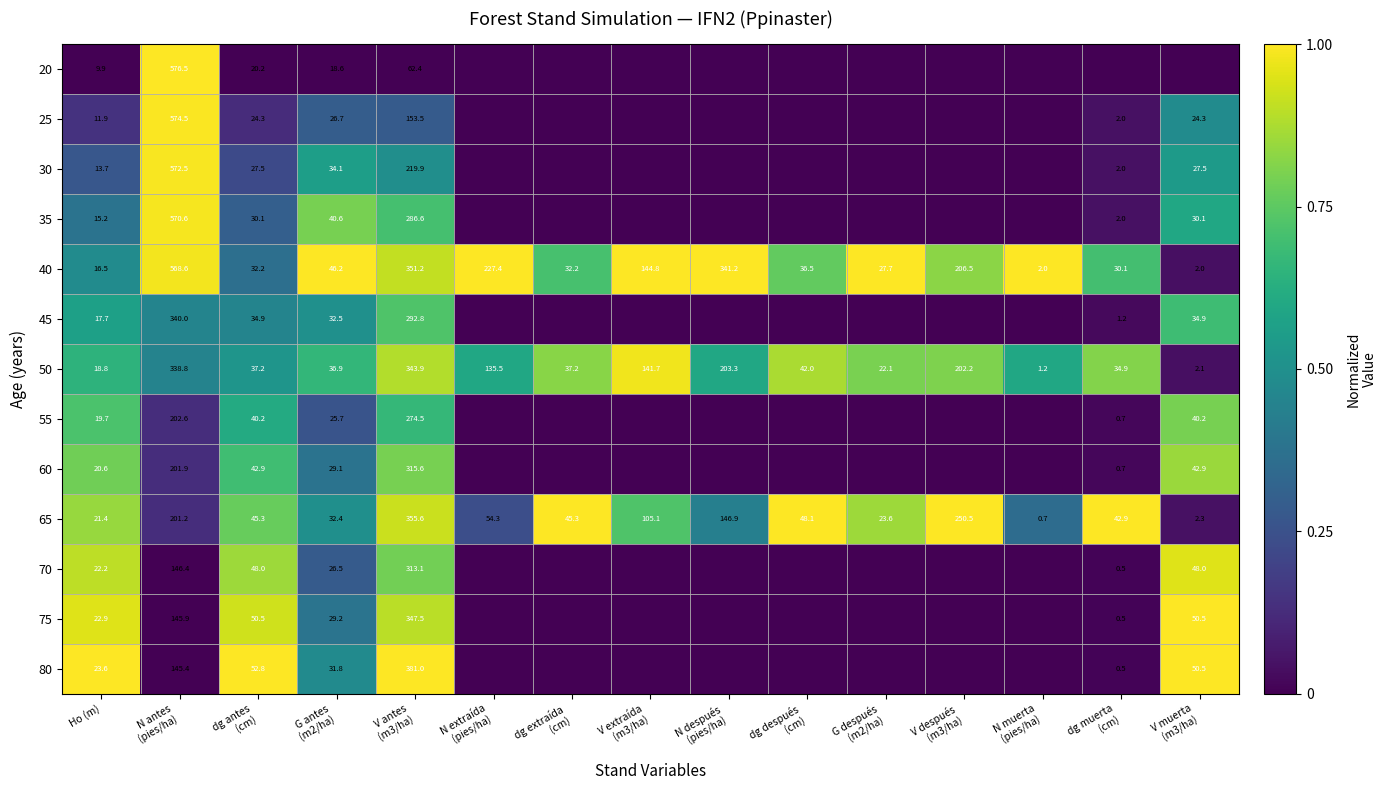

True or false: 55 has a value of 19.7 at Ho (m).

True